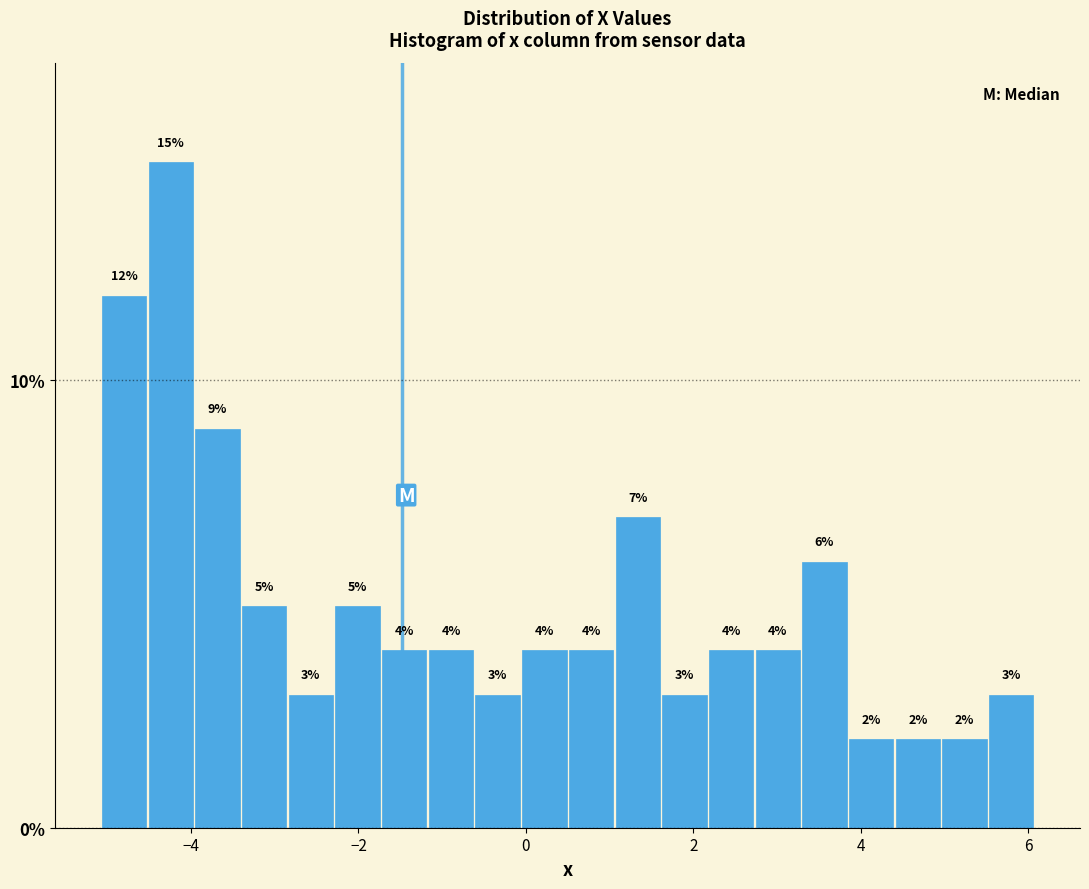

Around what value on the x-axis is the tallest bar? Give the approximate position of its centre, as read against the axis.

-4.2